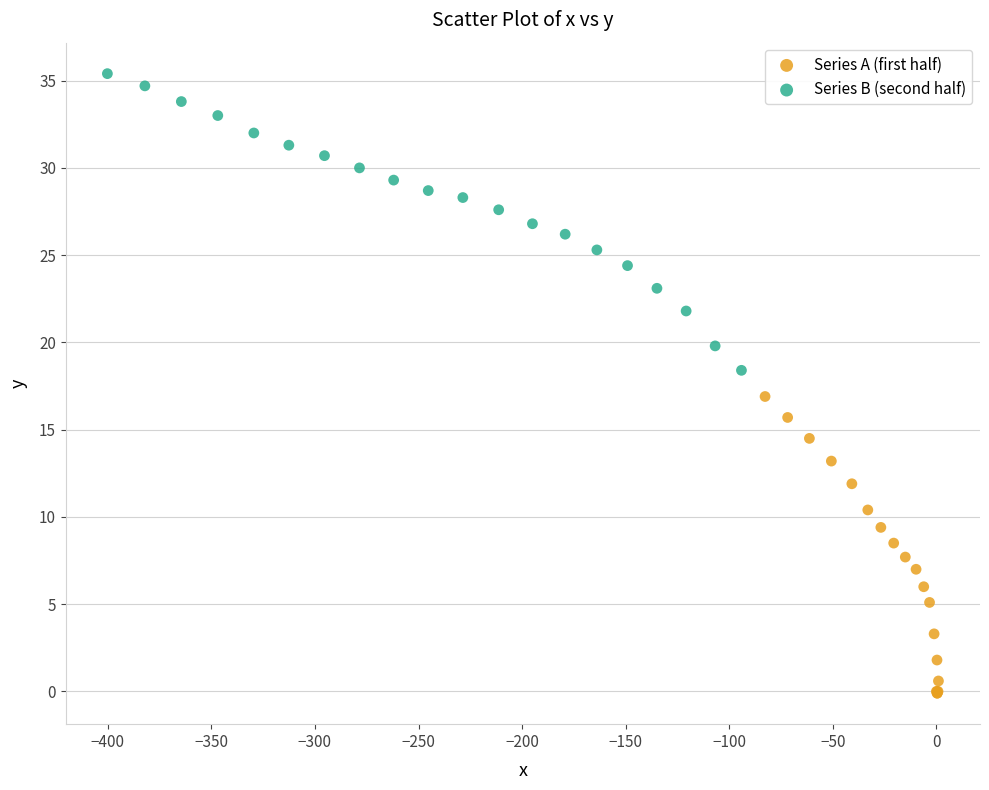

Which series reaches the minimum Y coordinate?

Series A (first half)